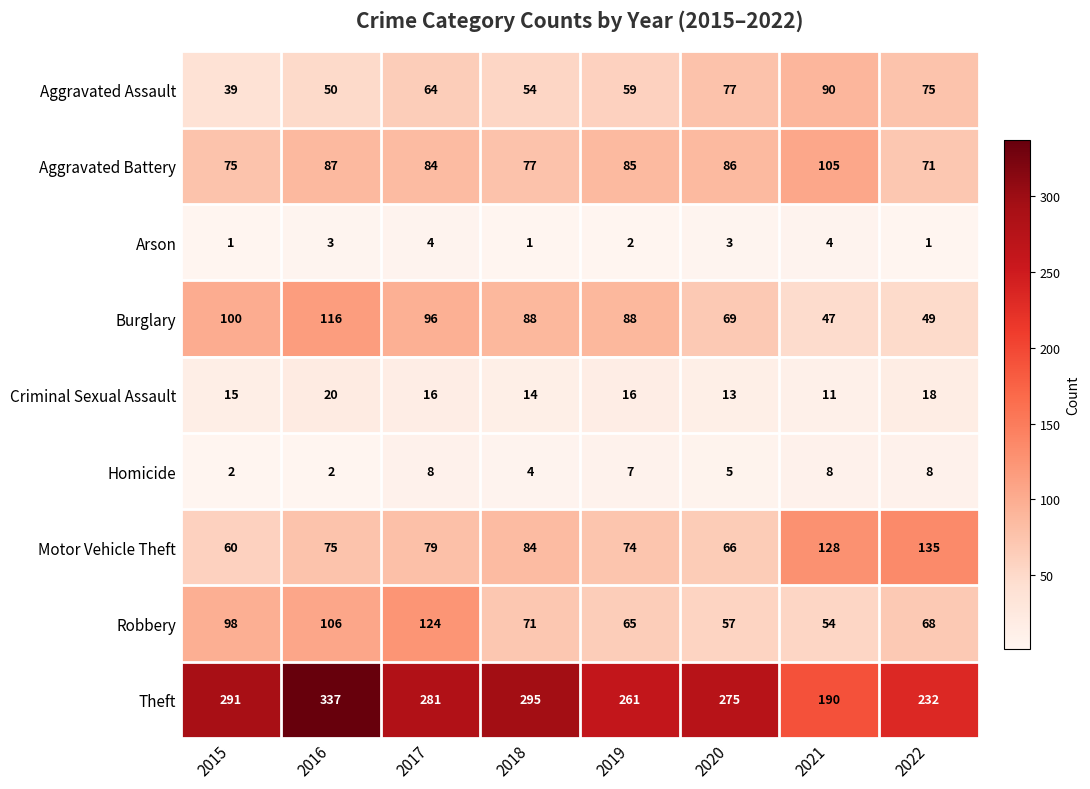

What is the minimum value shown in the chart?

1